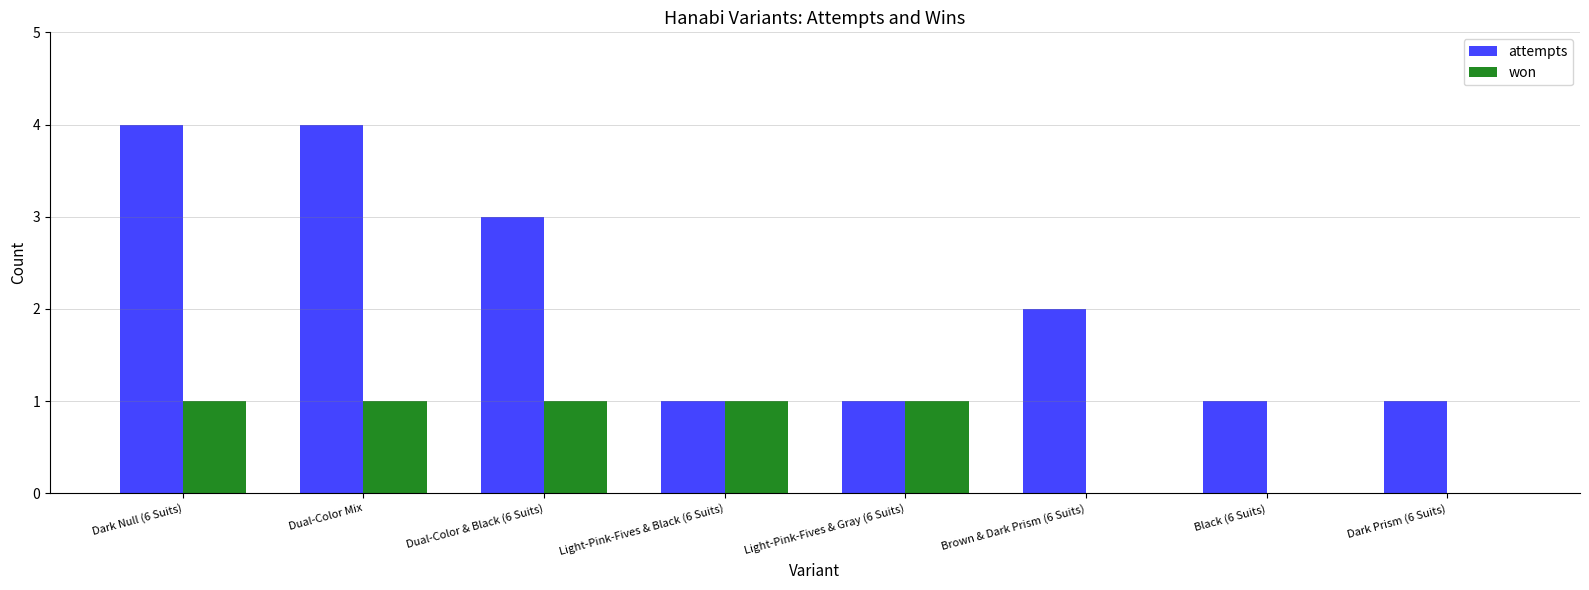

Reading right to left, list all the values displayed in this chart.

attempts: 1	1	2	1	1	3	4	4
won: 0	0	0	1	1	1	1	1